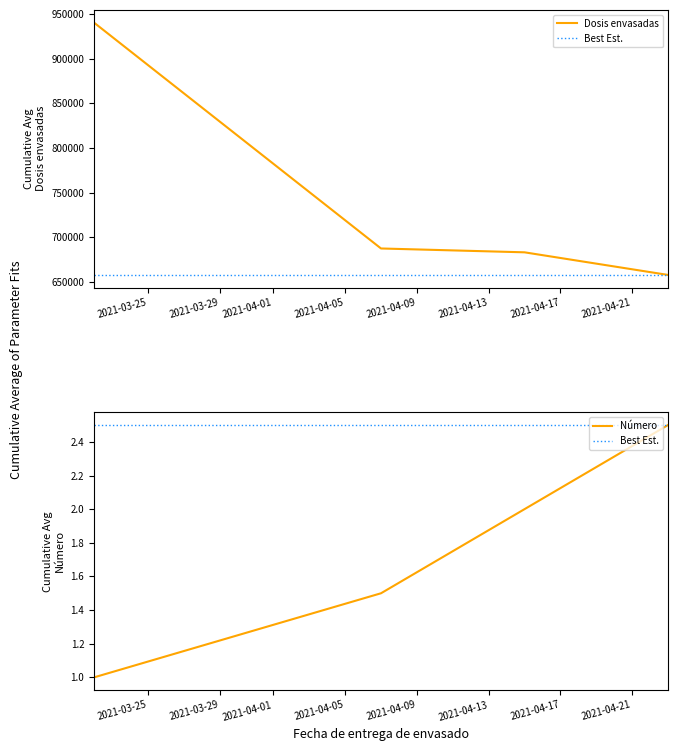

How many data points does each series have?

4